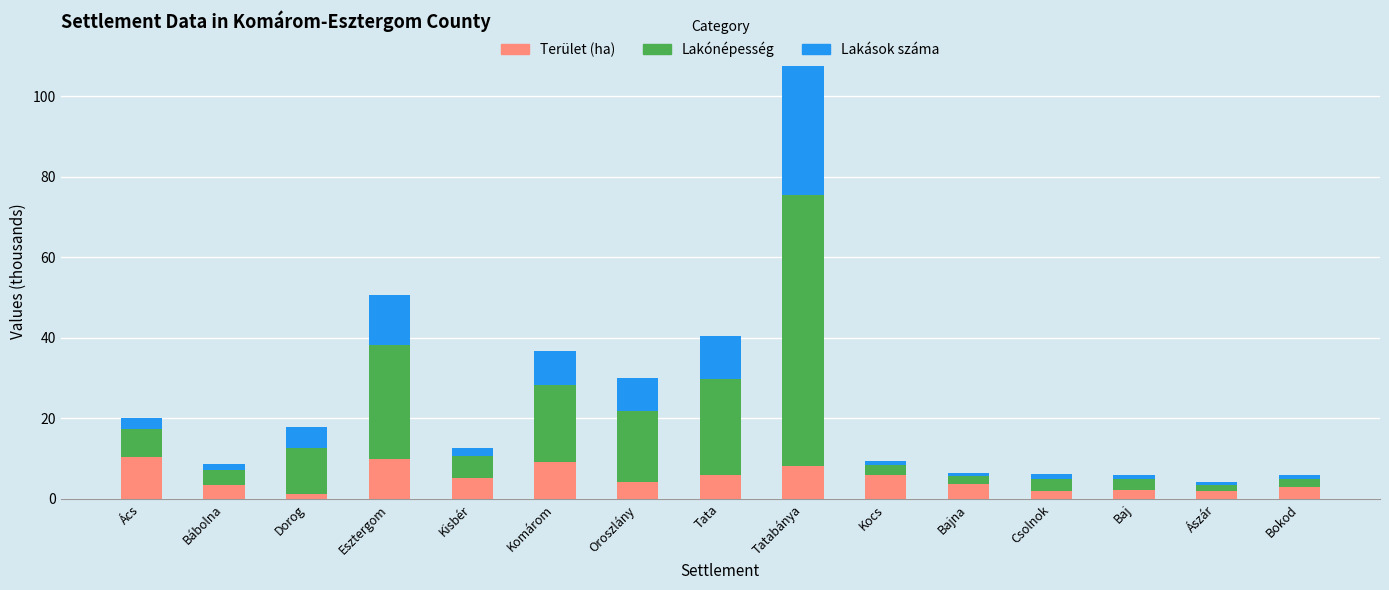

What is the highest value of the Terület (ha) series?

10.4